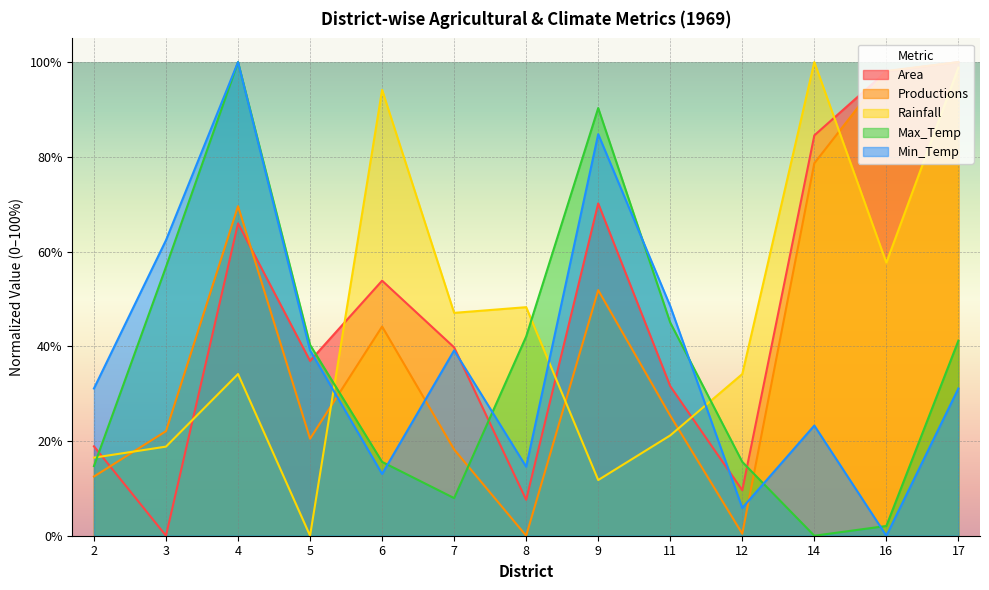

At which label does Area first exceed 39?

4